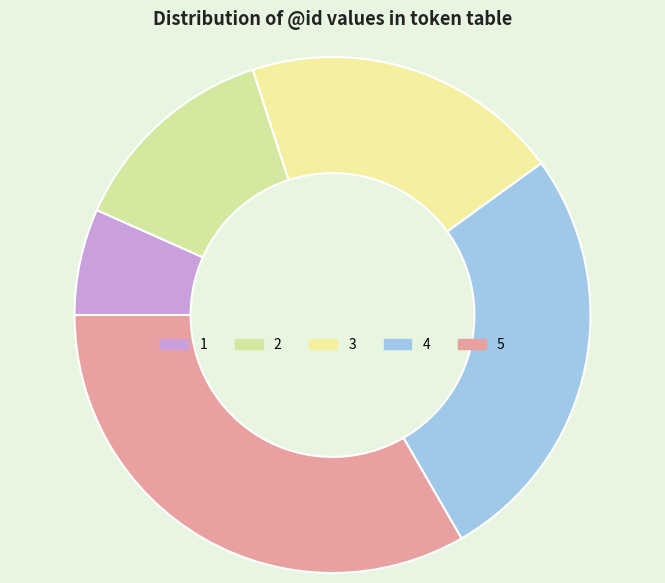

To the nearest percent, what is the difference between the 1 and 2 slice percentages?

7%